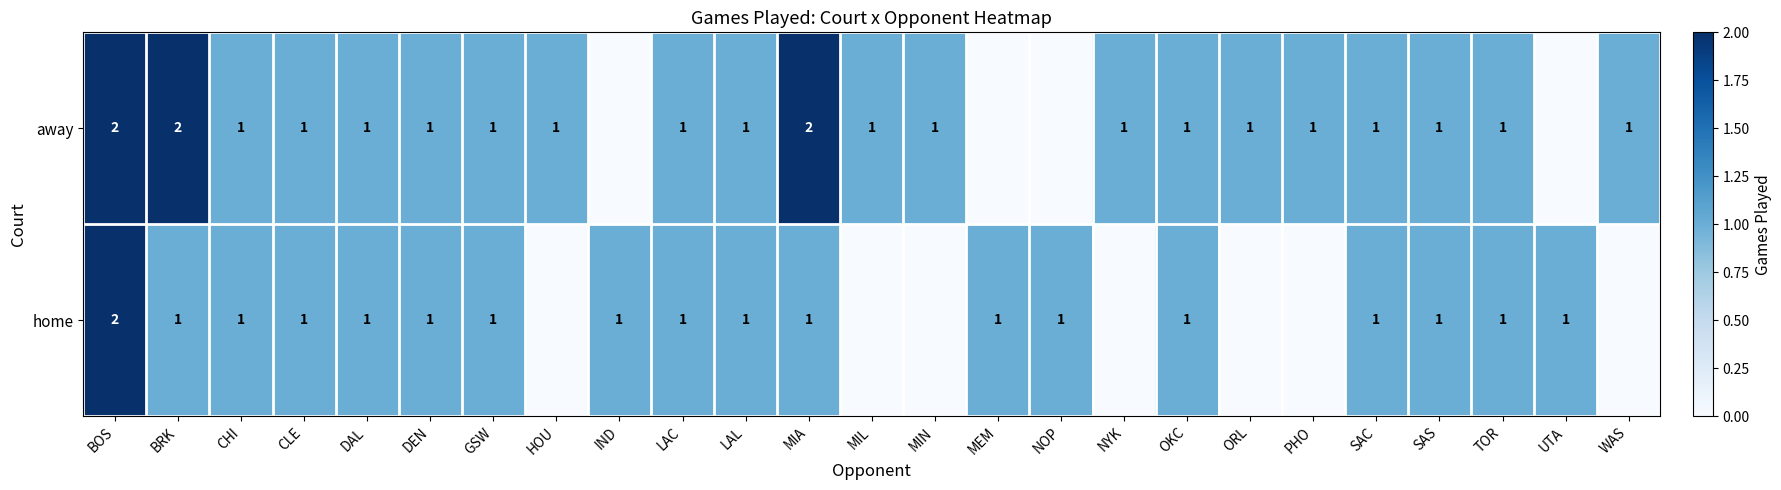

The away series shows 0 at BOS. True or false?

False